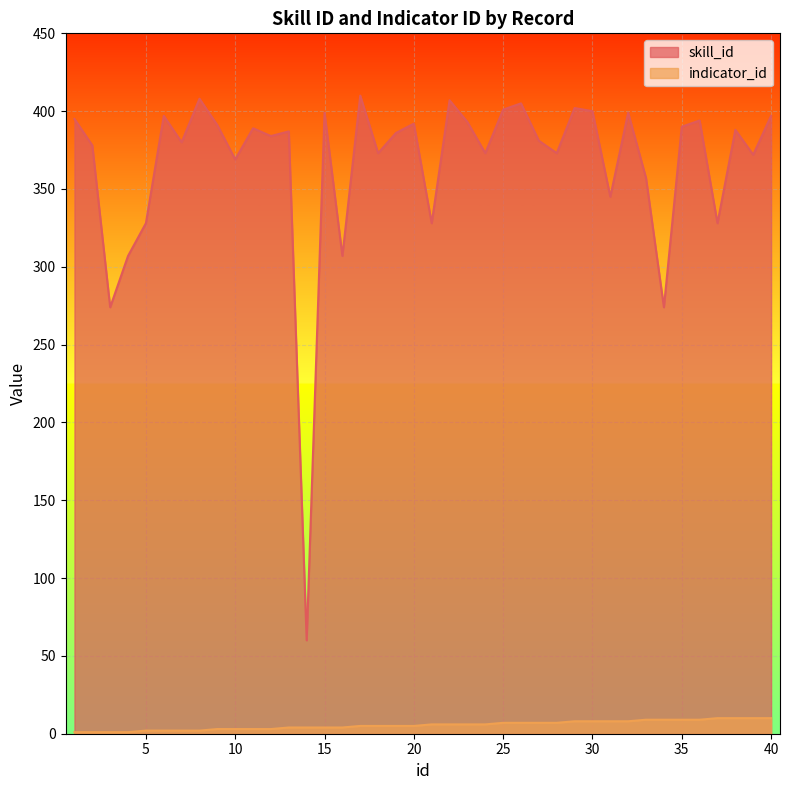

What is the difference between the second highest and minimum values in the indicator_id series?

9